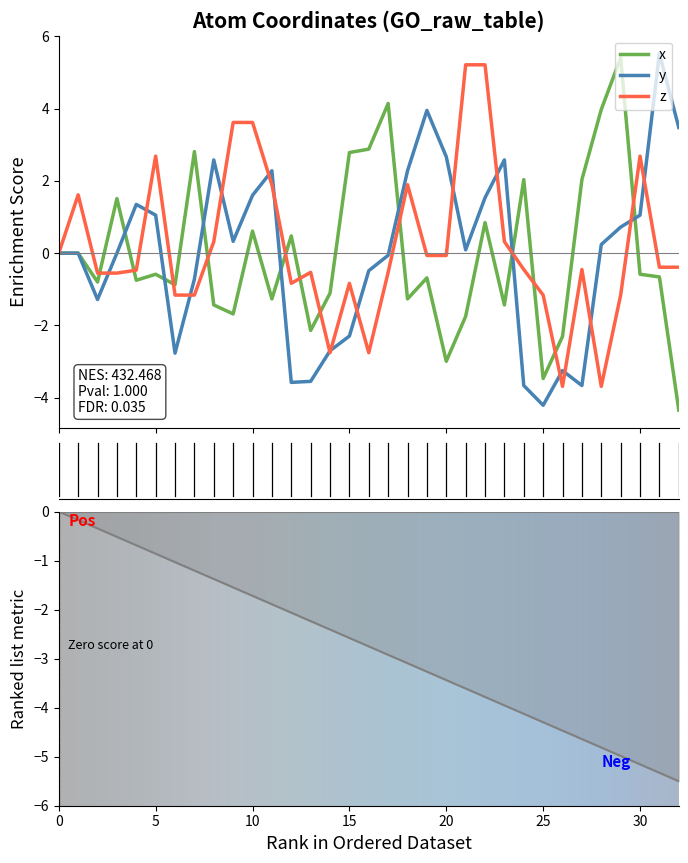

What is the value of the x point at the 24th from the left?

-1.4